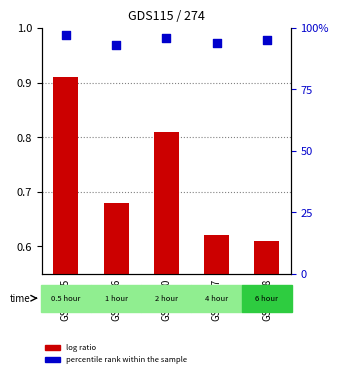

What is the total value across all series at GSM1090?

1.8